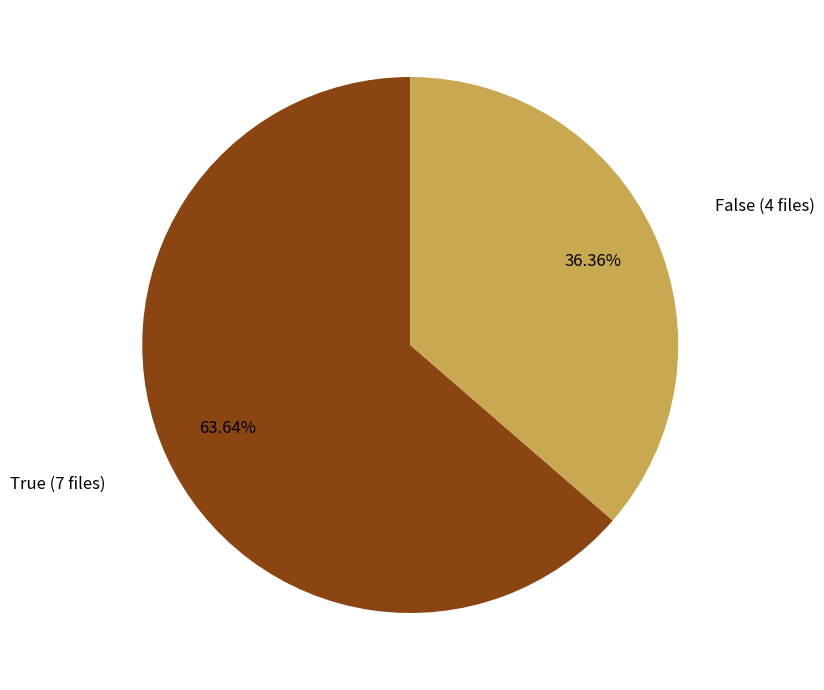

Is it true that True is 64% of the pie?

True